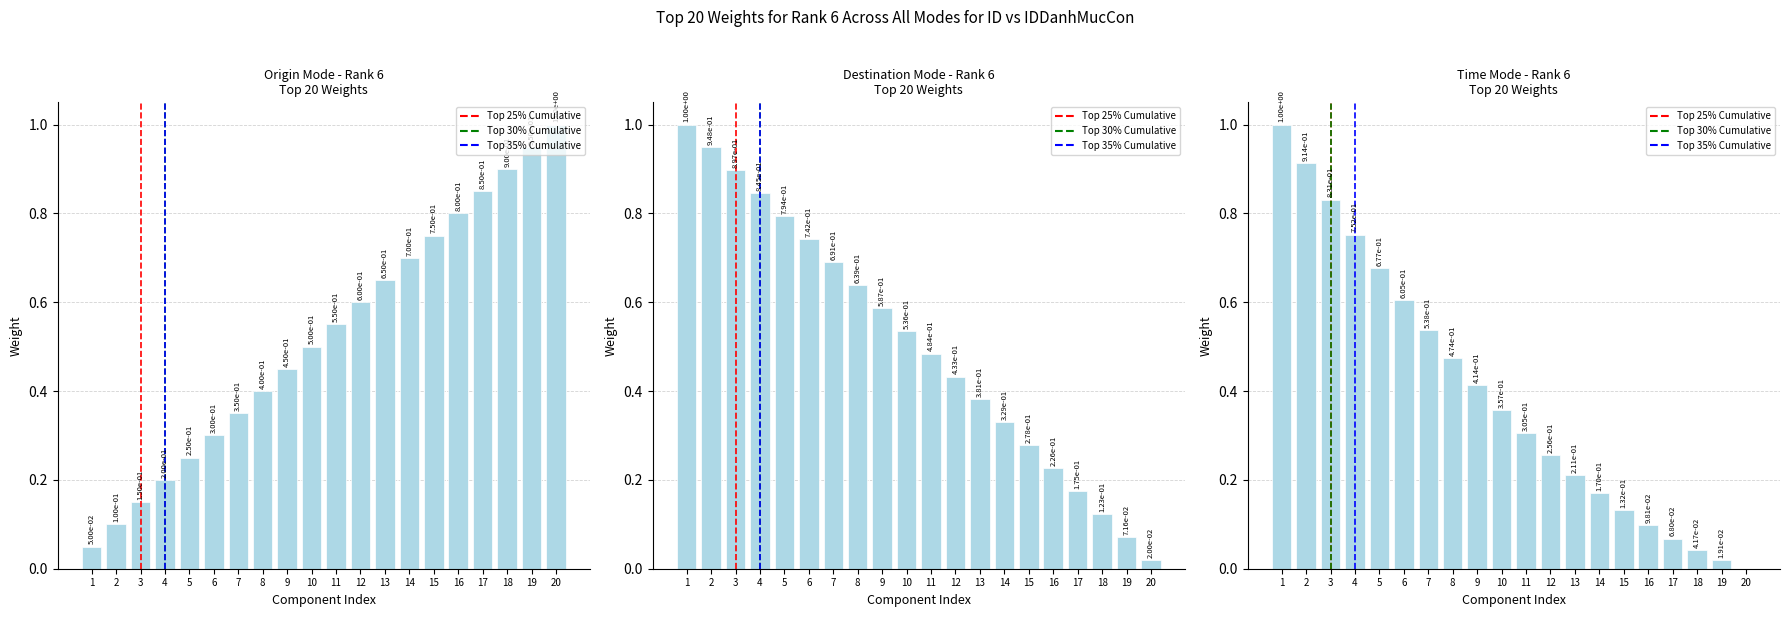

Are the bars grouped side by side (vs. stacked)?

No